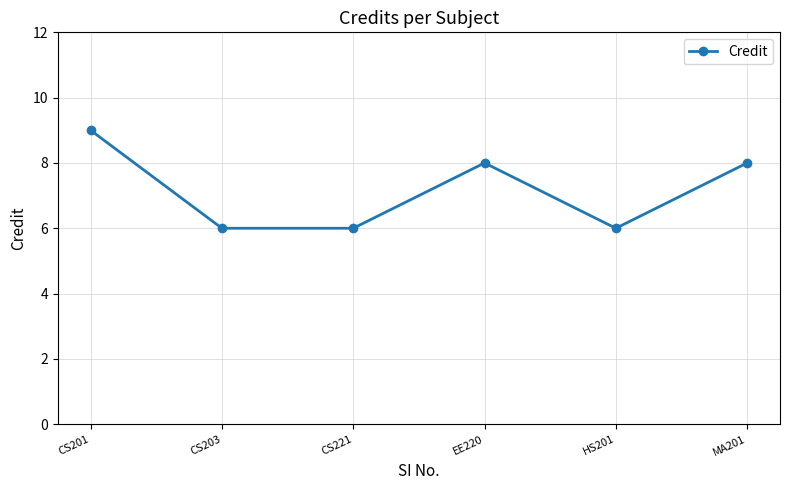

Read the value at CS203.

6